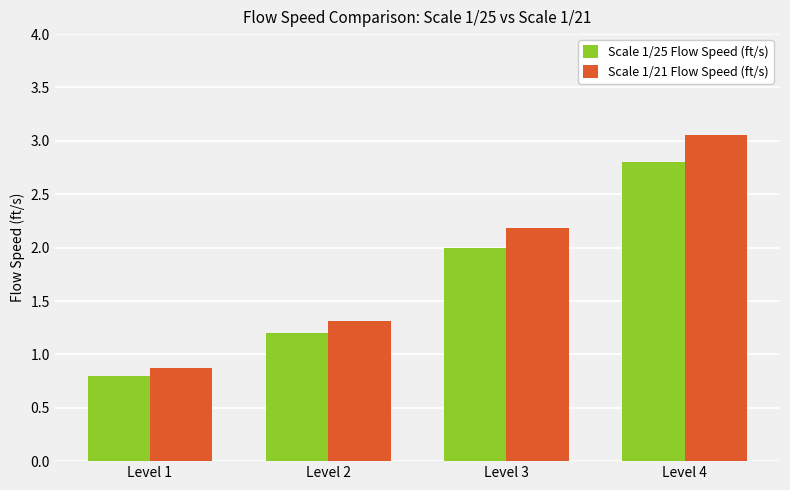

At Level 4, list the series in order from largest to smallest.

Scale 1/21 Flow Speed (ft/s), Scale 1/25 Flow Speed (ft/s)